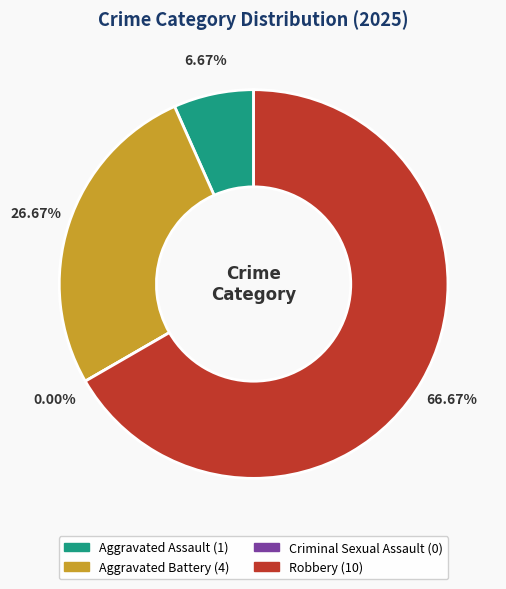

The Aggravated Assault slice represents 7% of the pie. True or false?

True